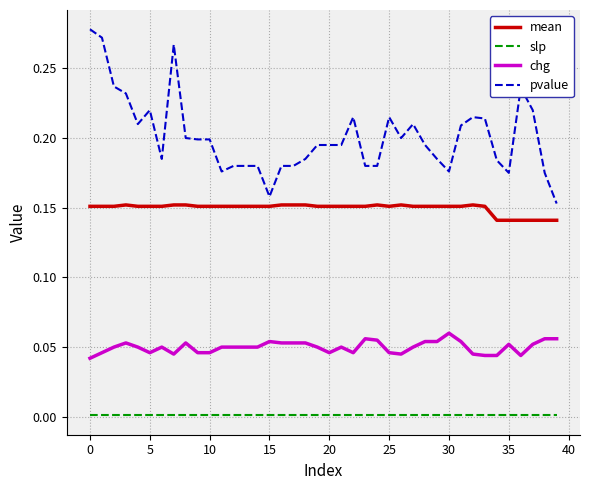

Rank the series by their maximum value, from lowest to highest.

slp, chg, mean, pvalue